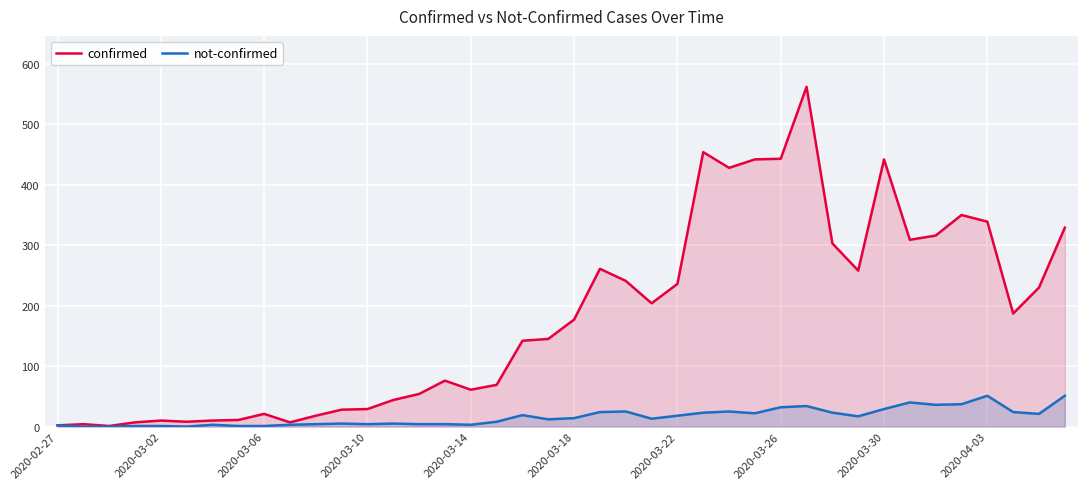

How many interior local valleys does the not-confirmed series have?

9